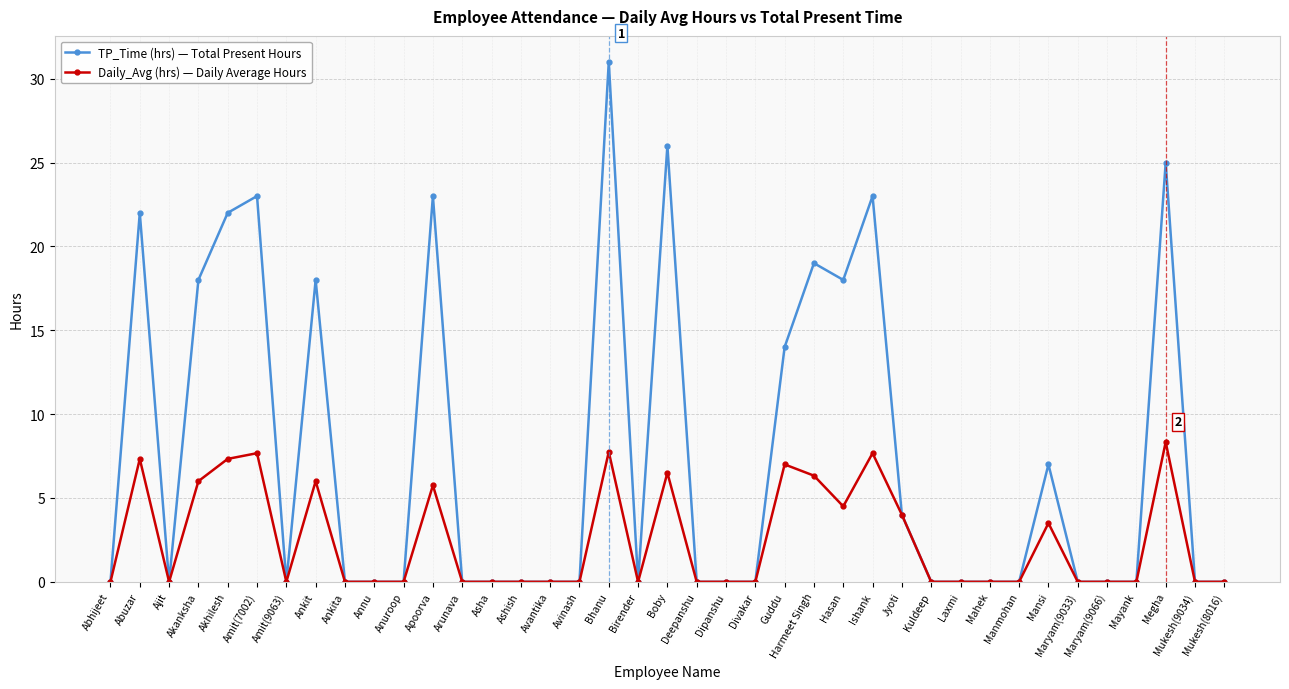

Rank the series by their maximum value, from lowest to highest.

Daily_Avg (hrs) — Daily Average Hours, TP_Time (hrs) — Total Present Hours